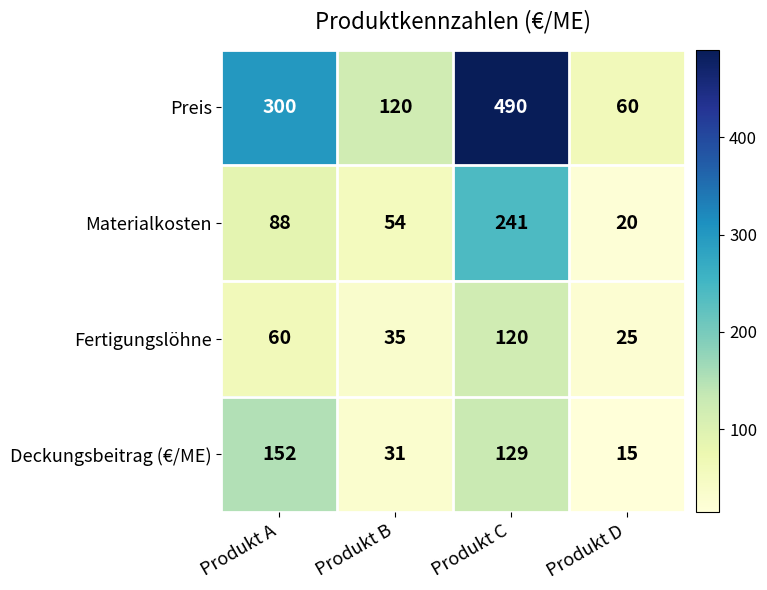

What is the average value of the Deckungsbeitrag (€/ME) series?

82